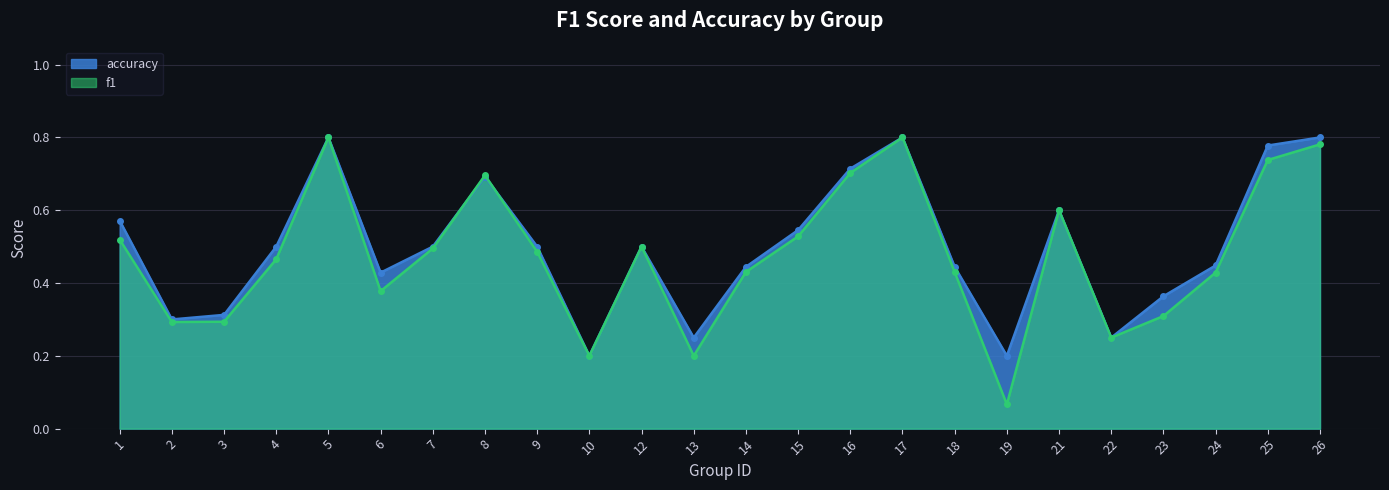

What is the value of the f1 point at the 23rd from the left?

0.7